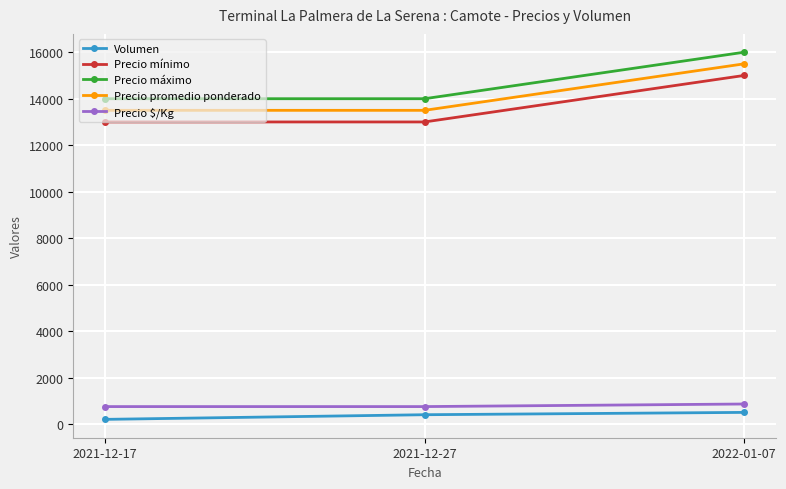

What is the value of the Precio $/Kg point at the 2nd from the left?

750